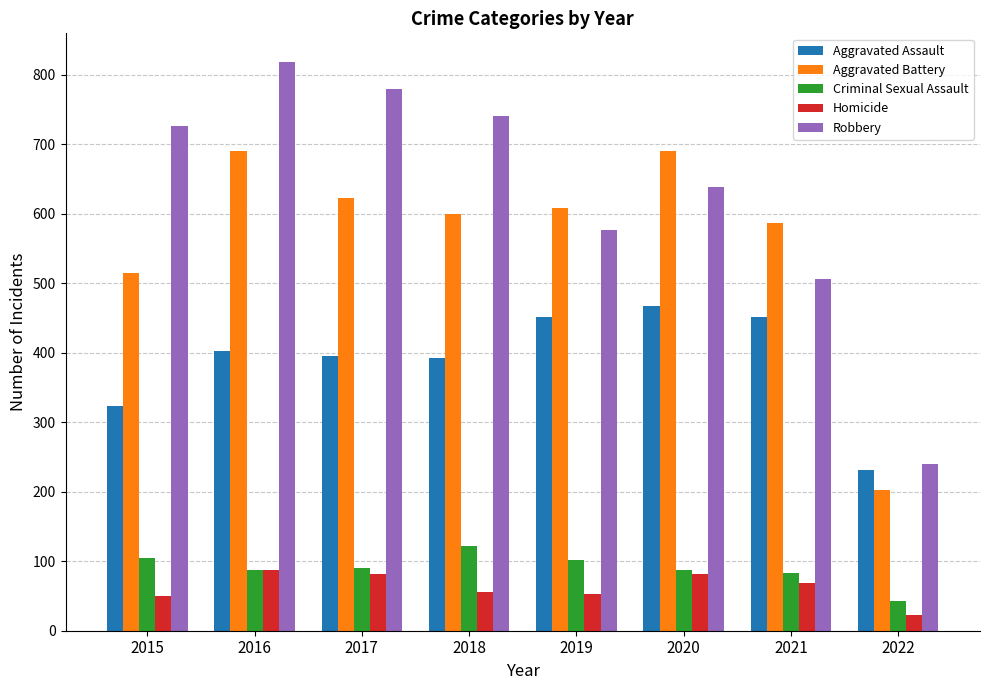

What is the minimum value for Aggravated Battery?

202